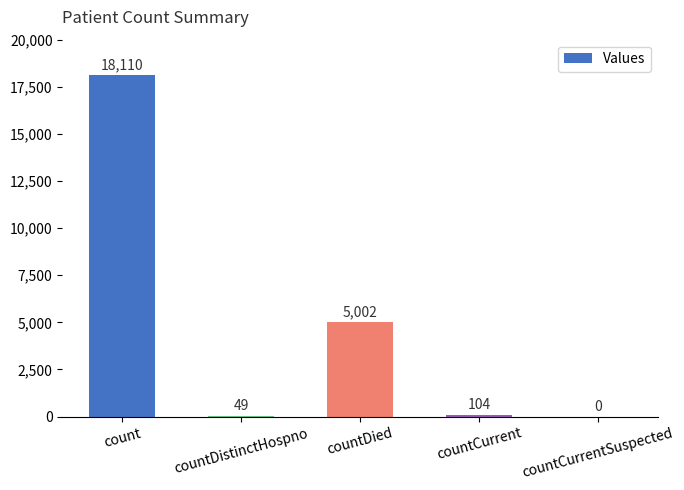

Where does the data first go above 104?

count